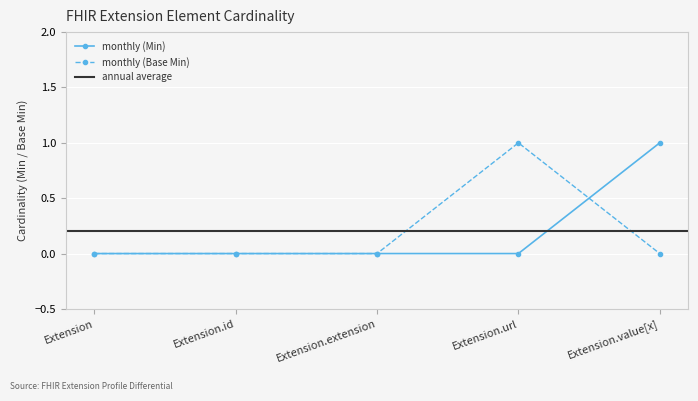

Which has a higher value, Extension or Extension.url?

Extension